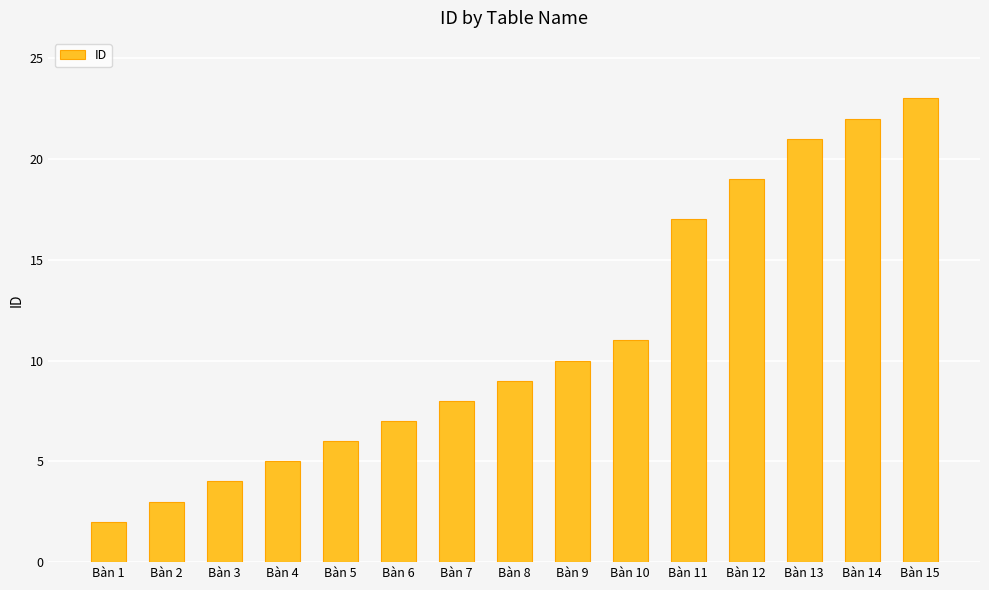

Between Bàn 13 and Bàn 10, which is larger?

Bàn 13